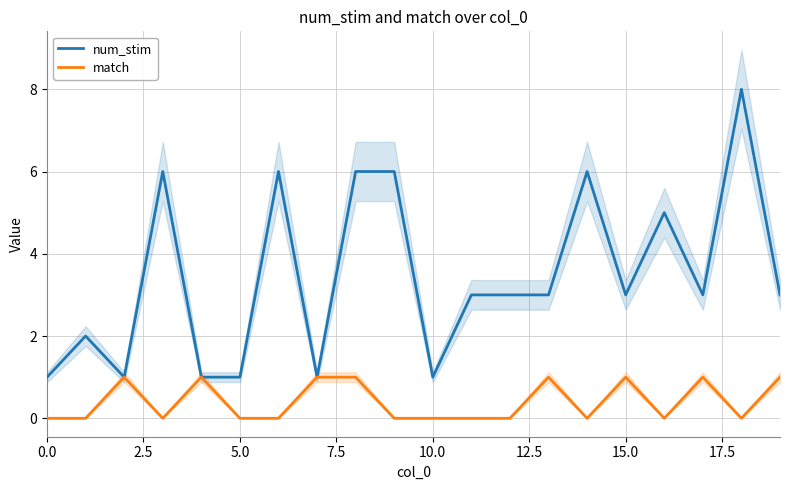

What is the spread (max minus min) of values at 0.0?

1